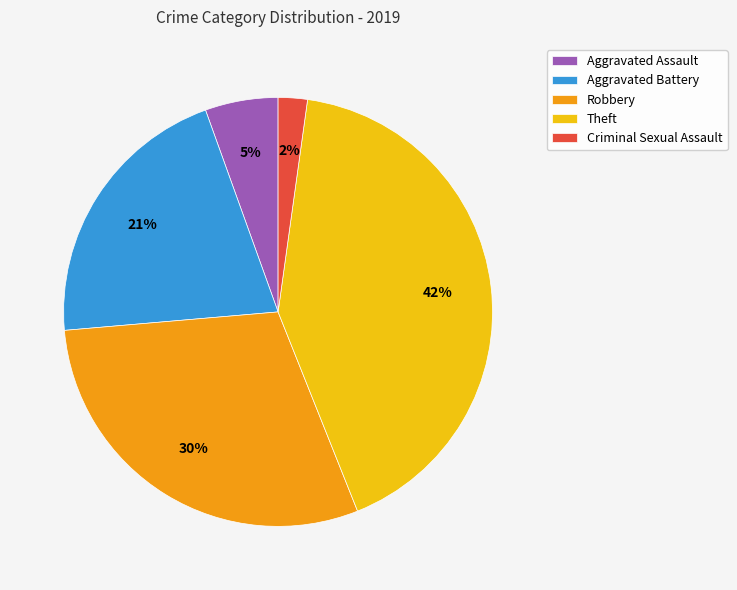

To the nearest percent, what is the combined percentage of Aggravated Assault and Aggravated Battery?

26%